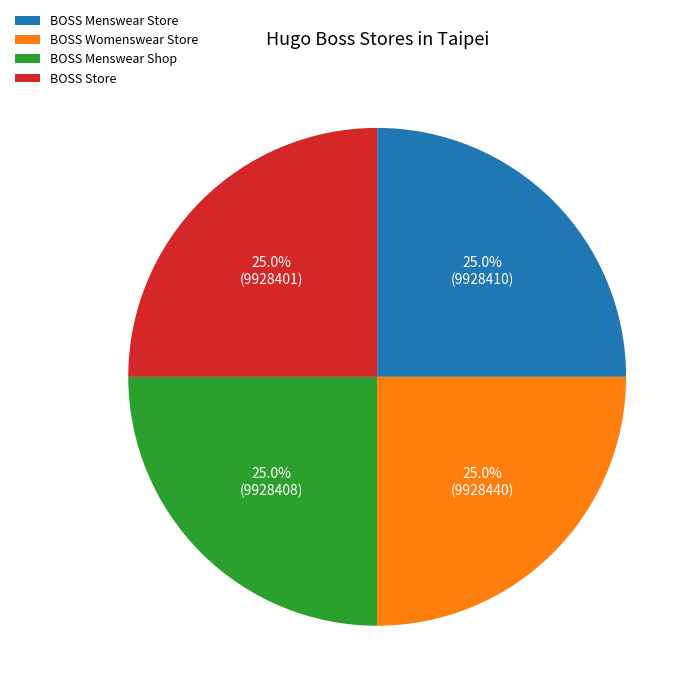

How much of the chart is everything except BOSS Store?

75.0%